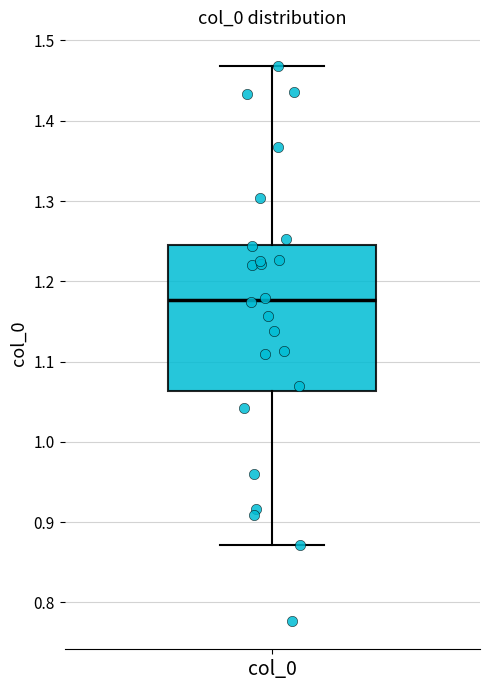

Where is the upper edge of the box for col_0 on the y-axis? The values are not printed on the chart, so give them approximately, as read against the axis.

1.25